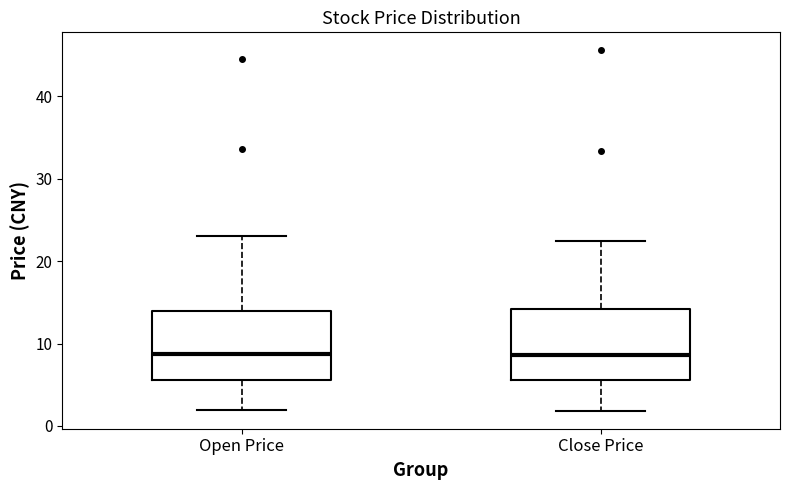

Reading left to right, read every box against the y-axis: the position of its median line, the range the box covers, and the ends of its whiskers. The values are not printed on the chart, so give them approximately, as read against the axis.

Open Price: median 9, box 6 to 14, whiskers 2 to 23
Close Price: median 9, box 6 to 14, whiskers 2 to 22